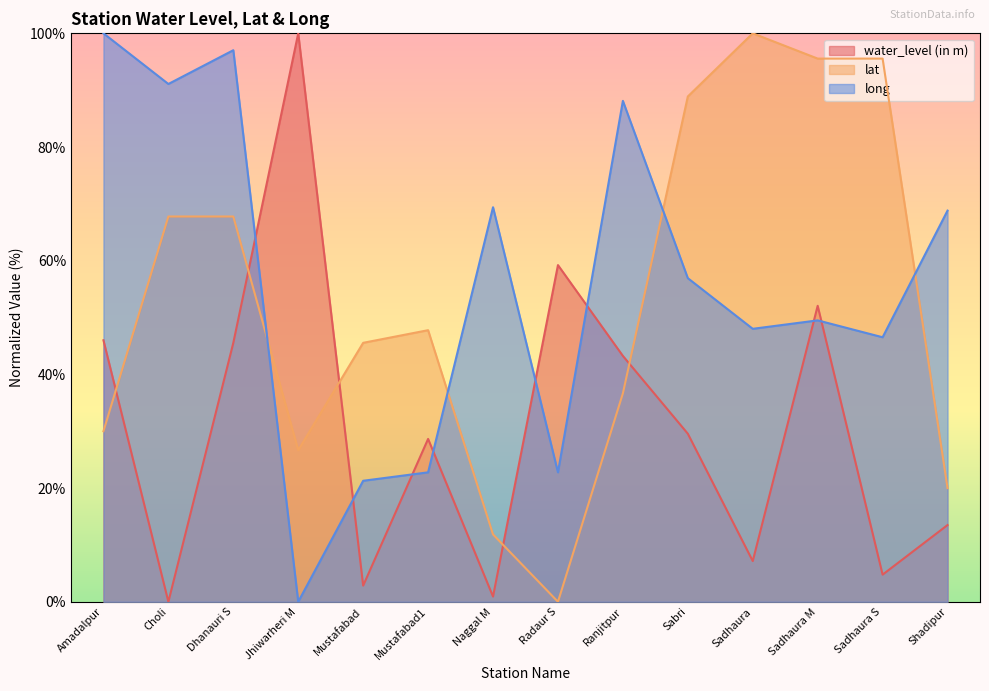

The water_level (in m) series shows 76.8 at Sadhaura M. True or false?

False